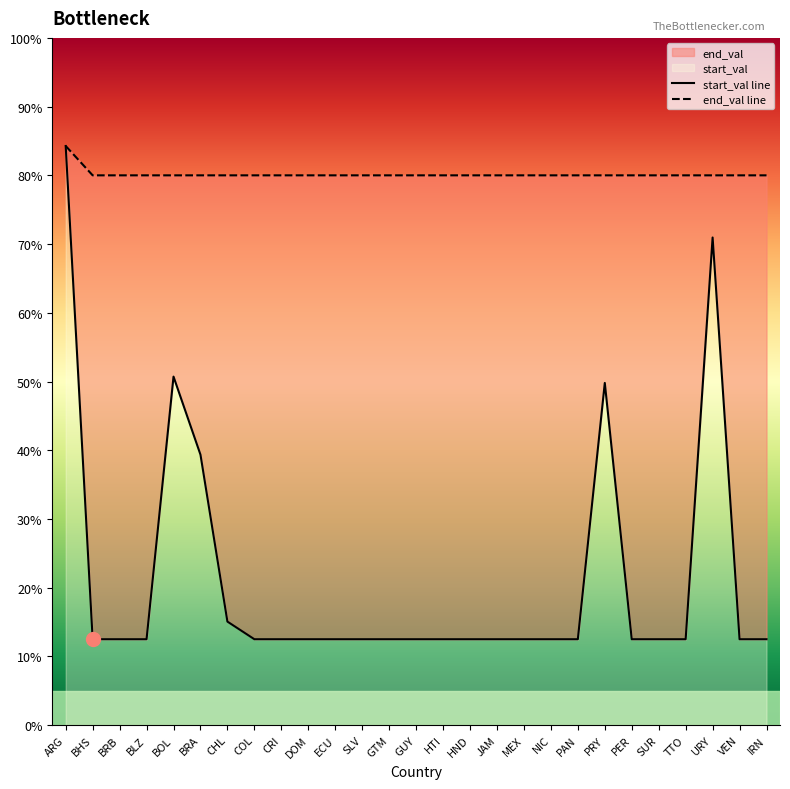

What is the sum of the start_val line values at JAM and PRY?

0.6